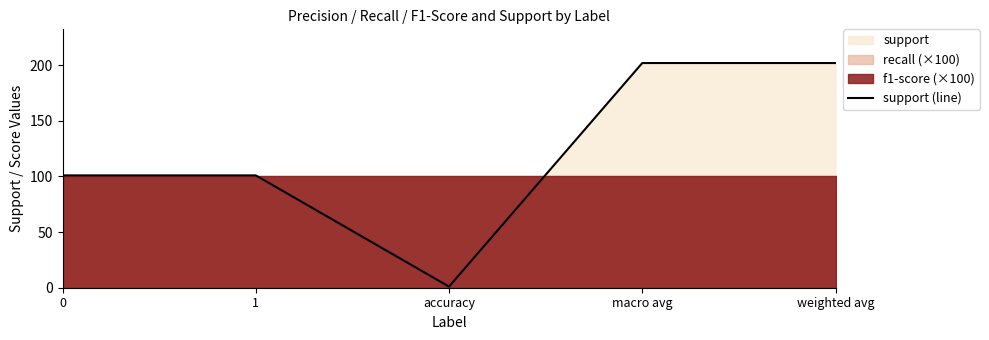

How many lines are shown in the chart?

1